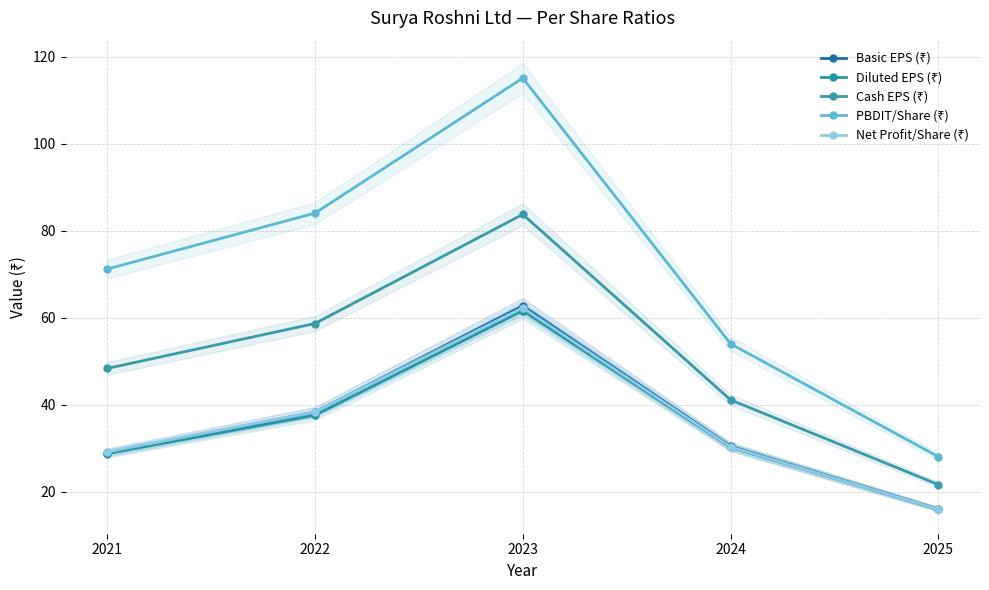

Reading left to right, list all the values displayed in this chart.

Basic EPS (₹): 29.0	38.3	62.7	30.5	16.0
Diluted EPS (₹): 28.8	37.6	61.6	30.2	16.0
Cash EPS (₹): 48.4	58.7	83.8	41.1	21.7
PBDIT/Share (₹): 71.2	84.0	115.1	54.0	28.1
Net Profit/Share (₹): 29.2	38.4	62.3	30.3	16.0